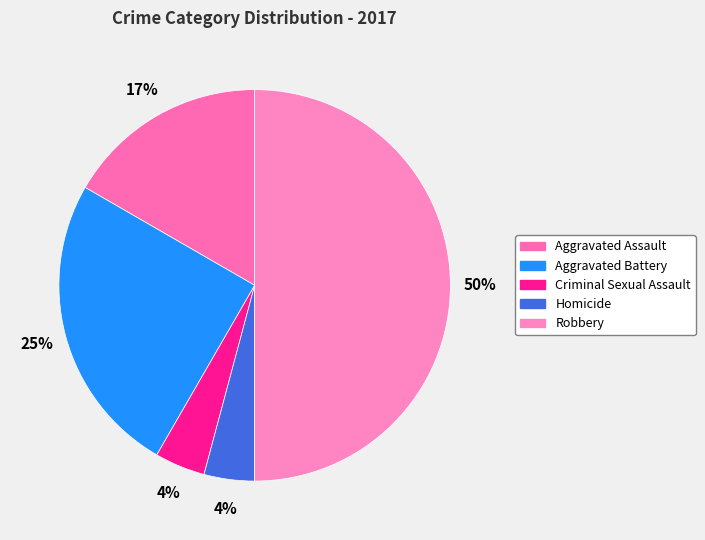

To the nearest percent, what is the difference between the largest and smallest slice percentages?

46%